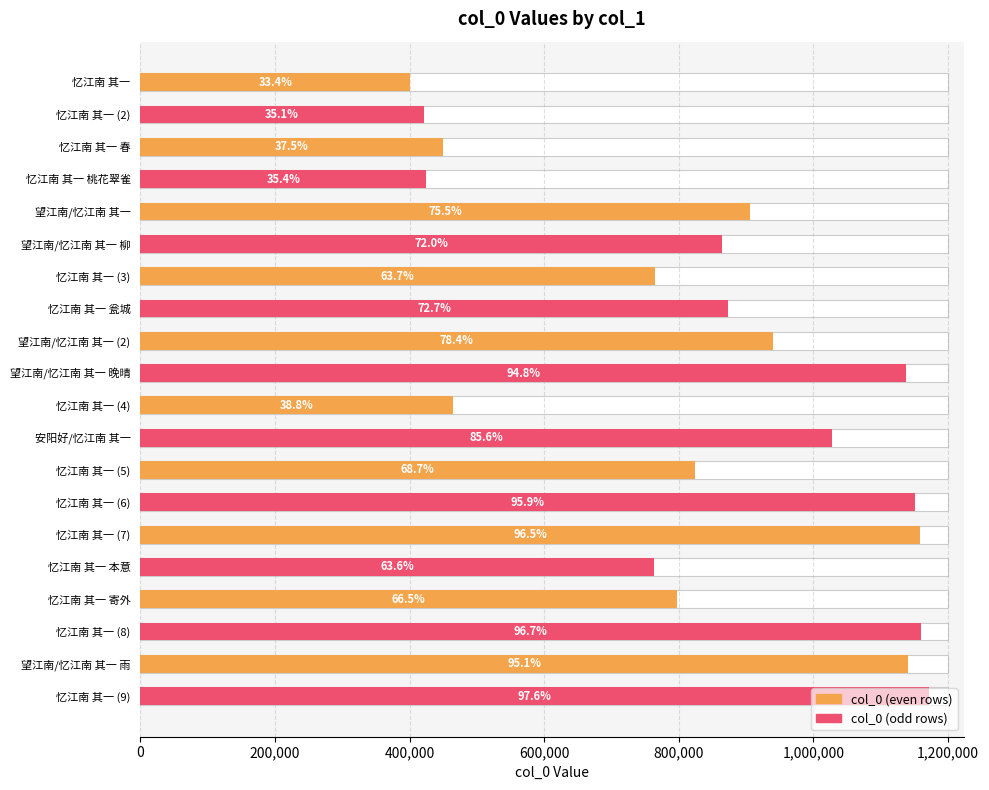

Are the bars grouped side by side (vs. stacked)?

No